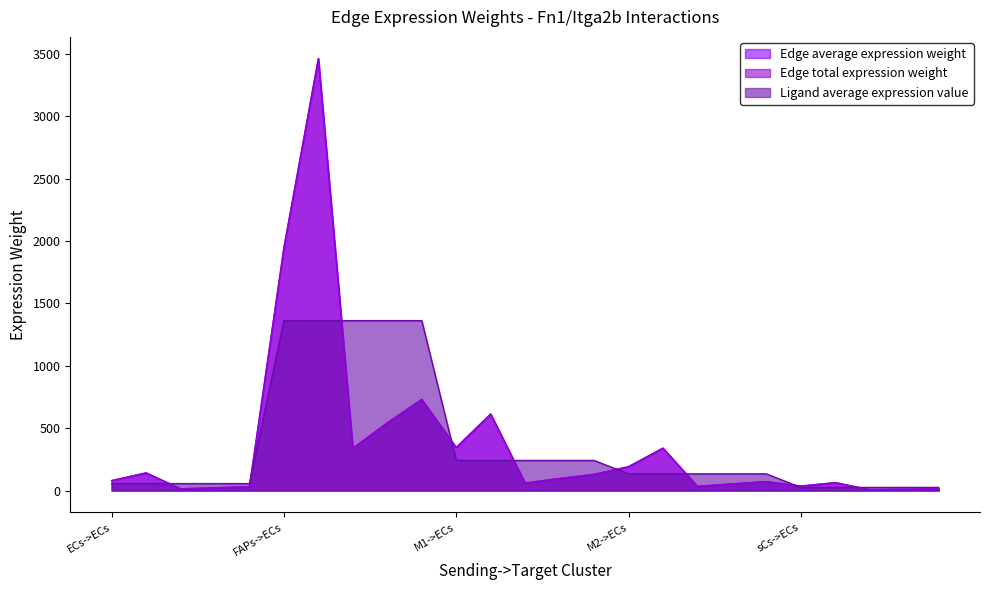

How many categories are shown in the chart?

25